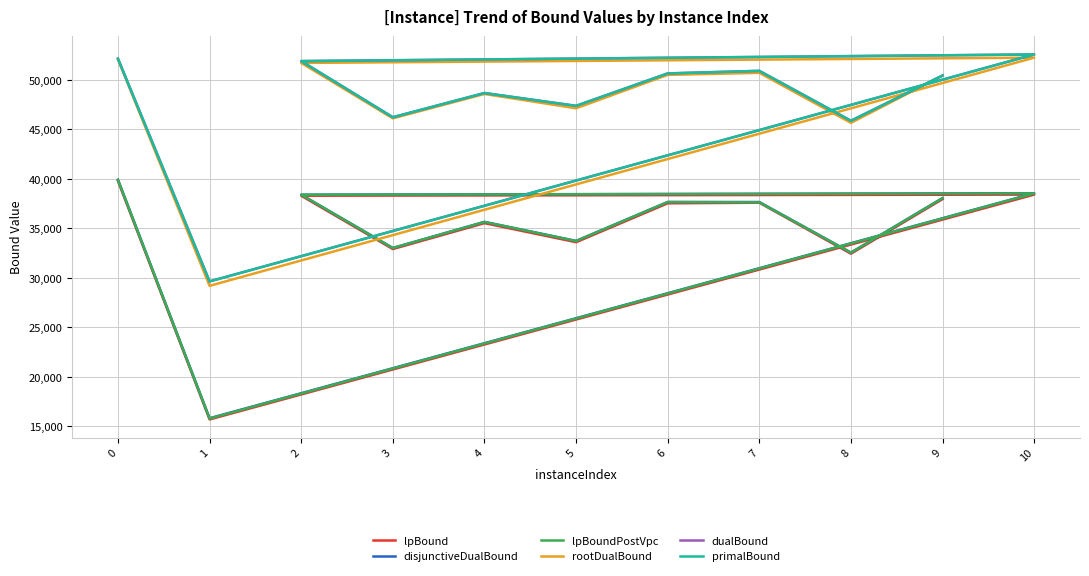

Which label corresponds to the smallest value in the chart?

1